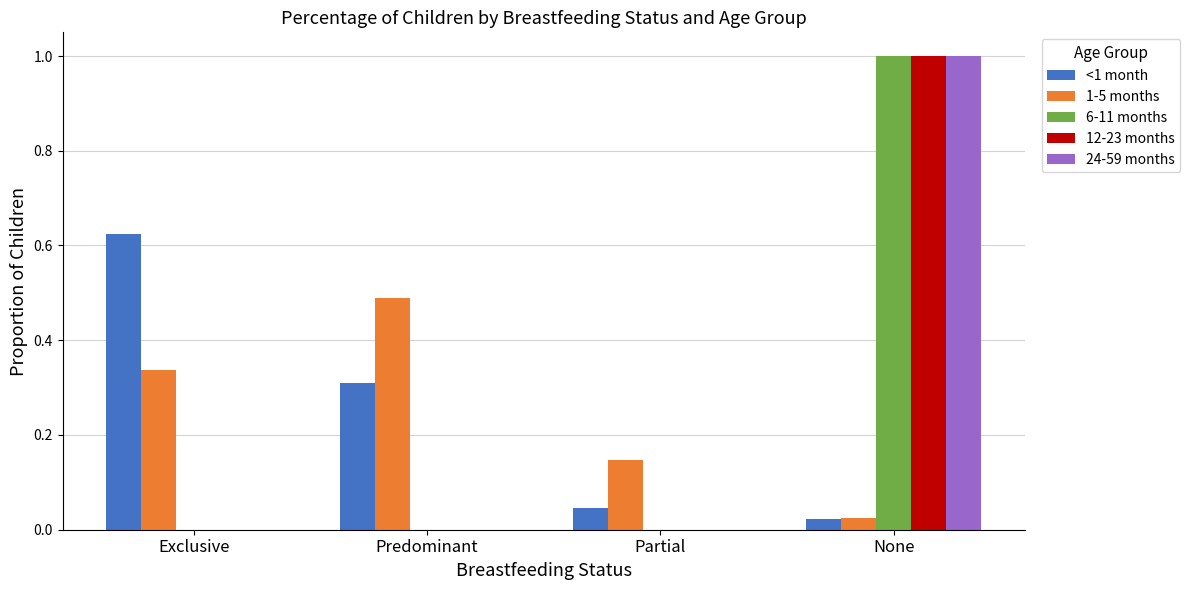

The 12-23 months series shows 1.0 at None. True or false?

True